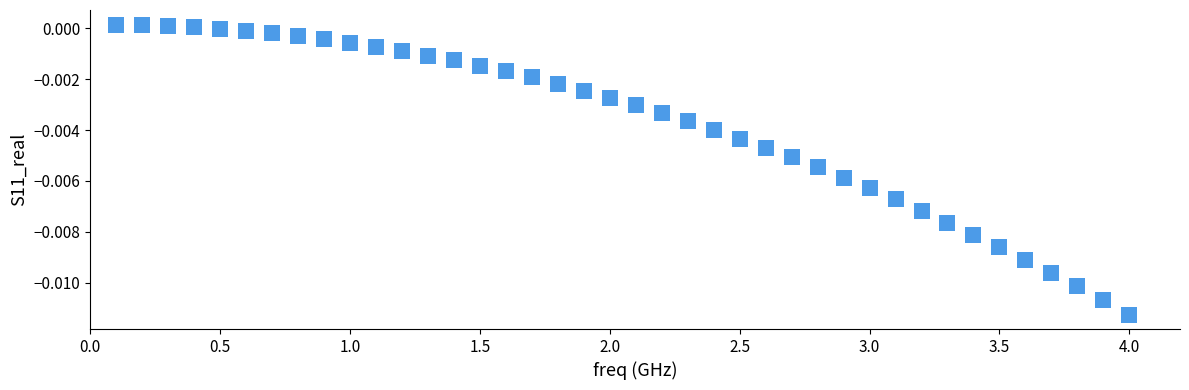

What is the range of X values (max minus min)?

3.9